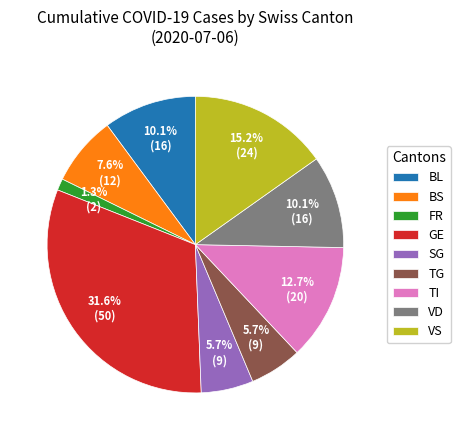

True or false: BL accounts for 10% of the total.

True